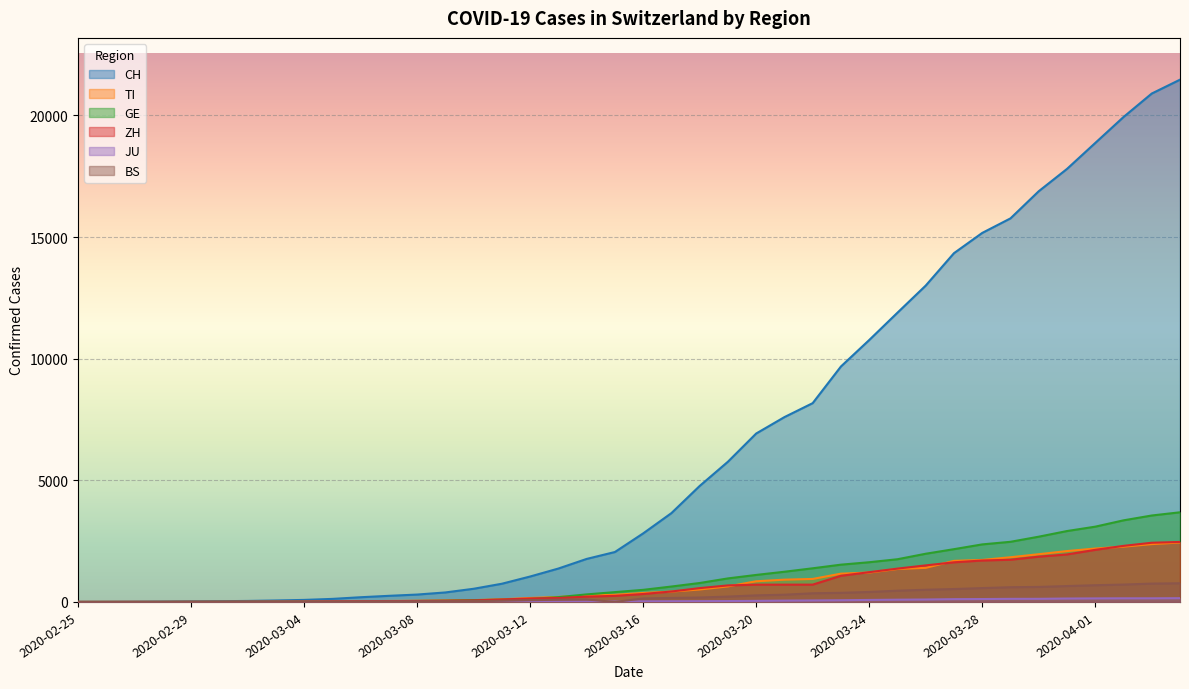

How many categories are shown in the chart?

40